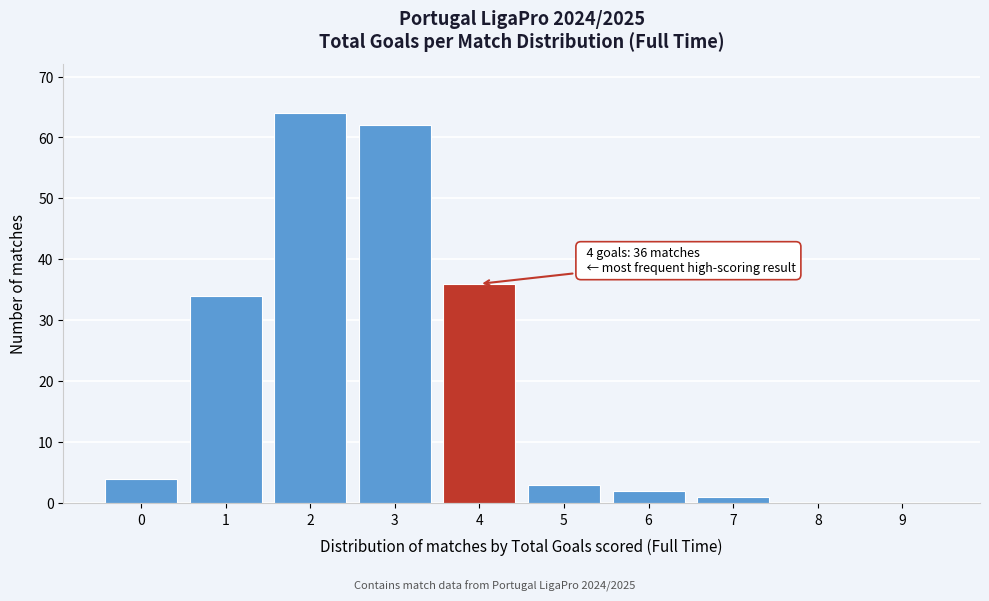

Reading right to left, extract all data points from this chart.

9=0	8=0	7=1	6=2	5=3	4=36	3=62	2=64	1=34	0=4